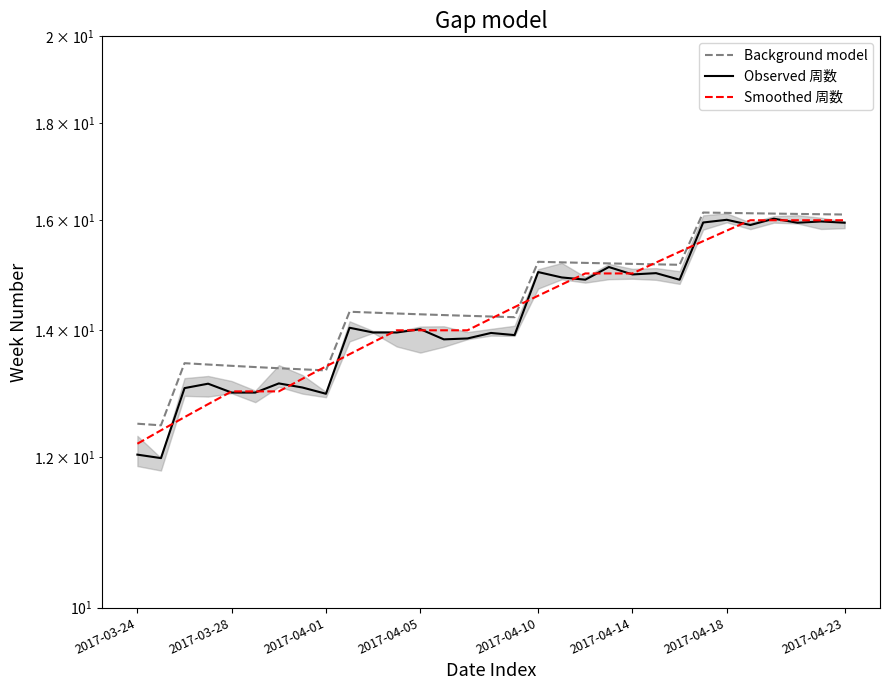

What is the lowest value of the Smoothed 周数 series?

12.2